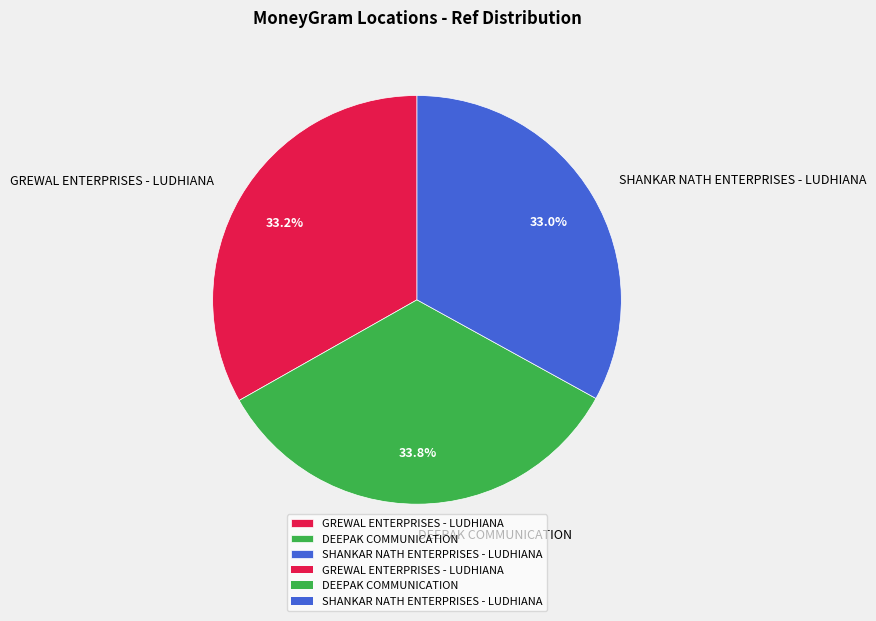

Which has a higher value, SHANKAR NATH ENTERPRISES - LUDHIANA or DEEPAK COMMUNICATION?

DEEPAK COMMUNICATION